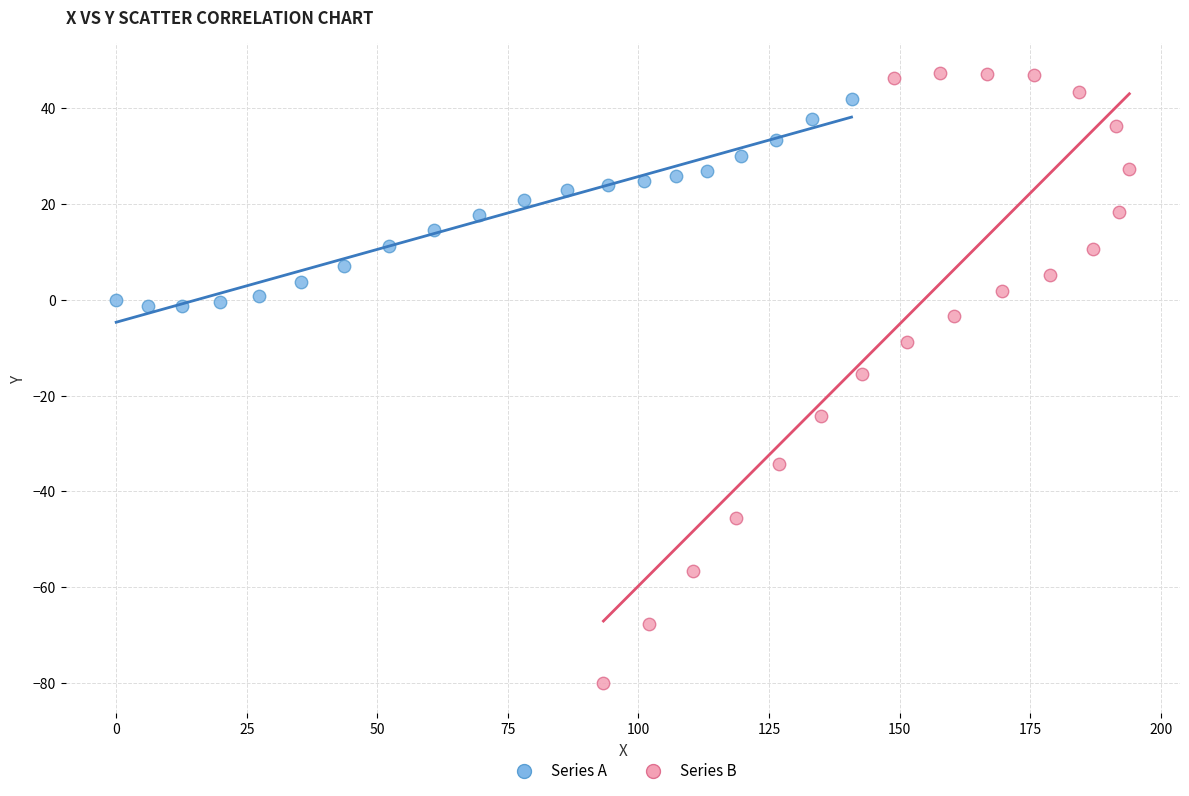

Which series reaches the maximum Y coordinate?

Series B